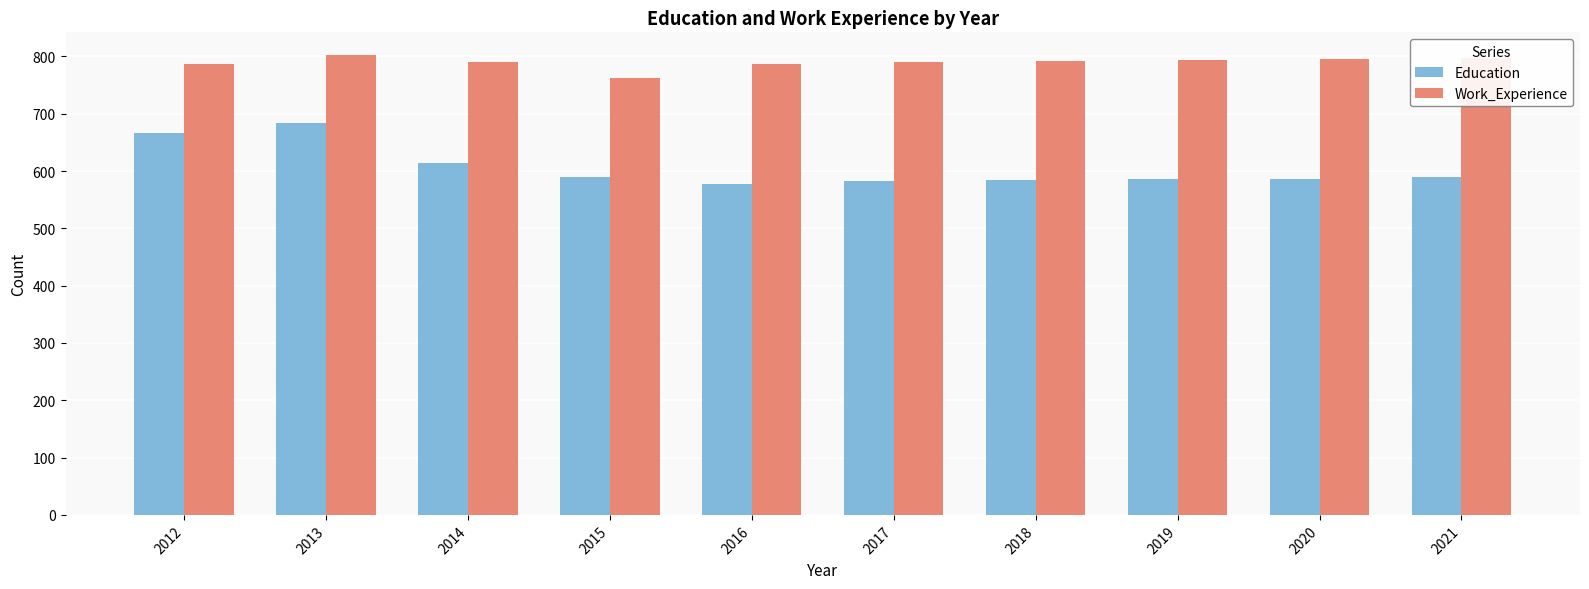

At which label does Education reach its peak?

2013